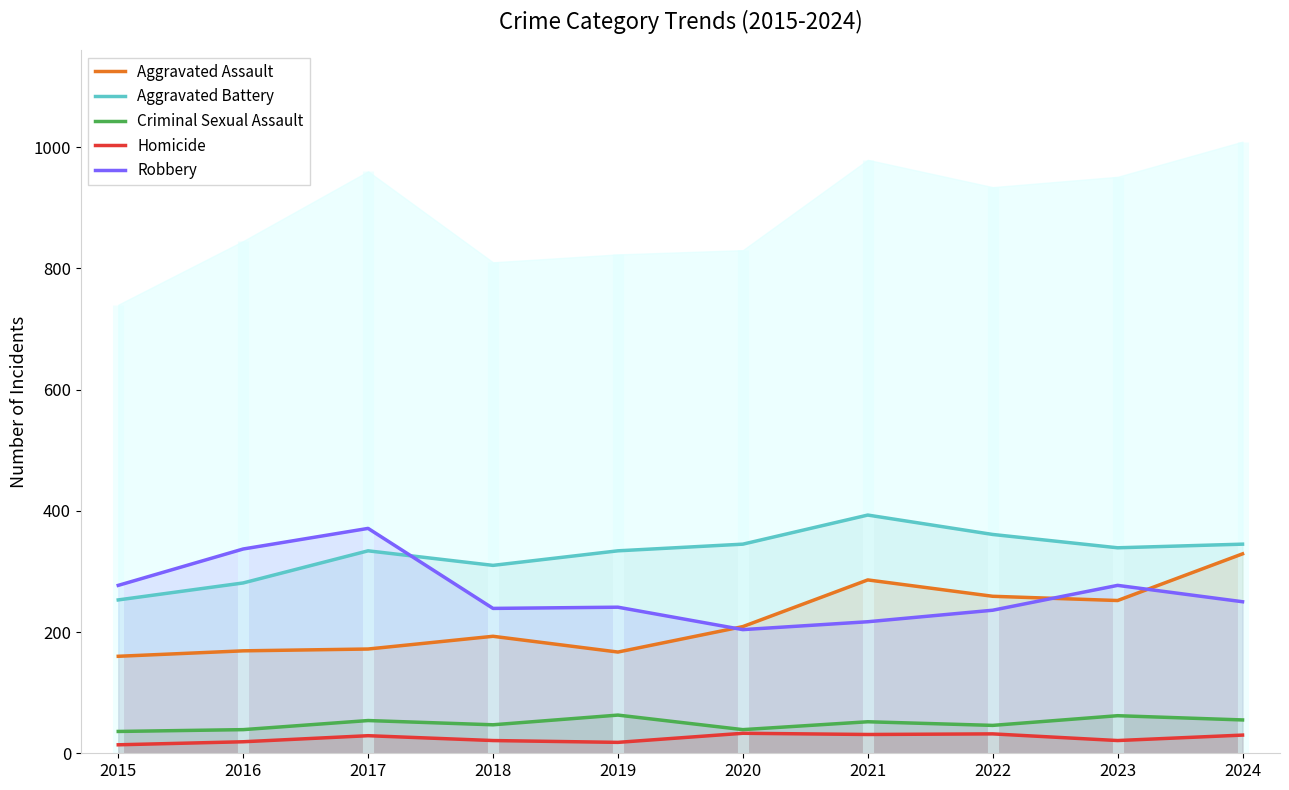

List the labels in order of Aggravated Battery value, largest first.

2021, 2022, 2020, 2024, 2023, 2017, 2019, 2018, 2016, 2015